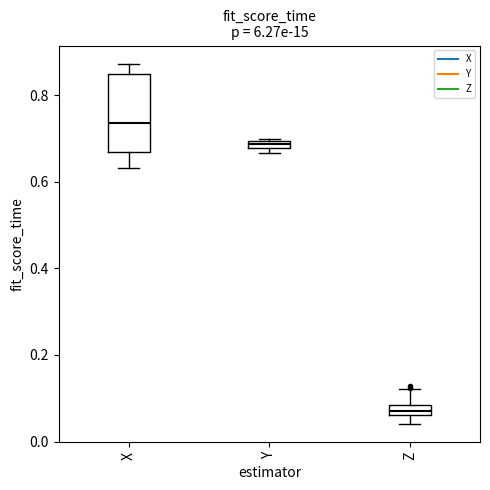

Where is the lower edge of the box for X on the y-axis? The values are not printed on the chart, so give them approximately, as read against the axis.

0.66